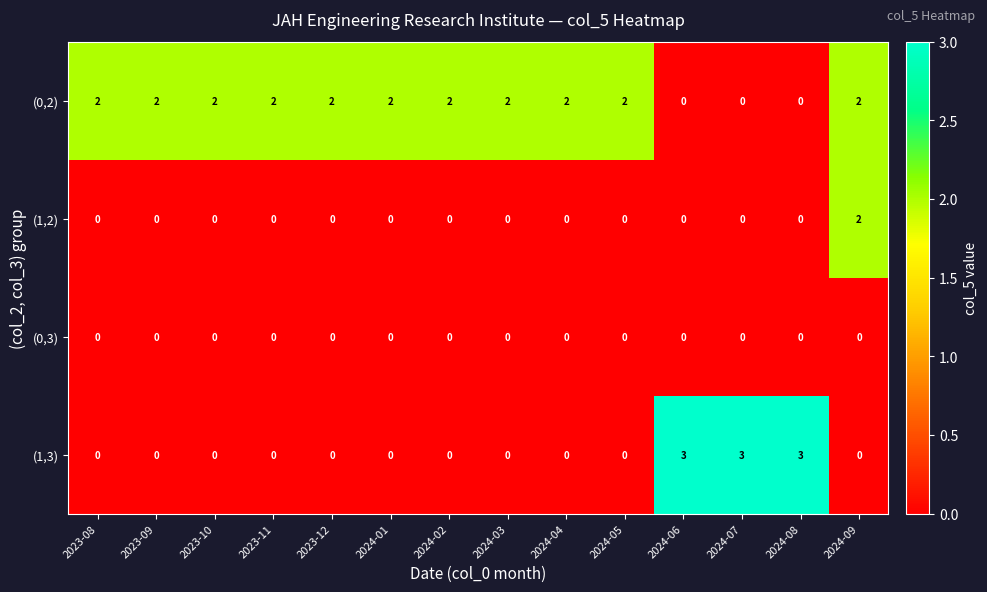

At which category is the sum across all series the highest?

2024-09